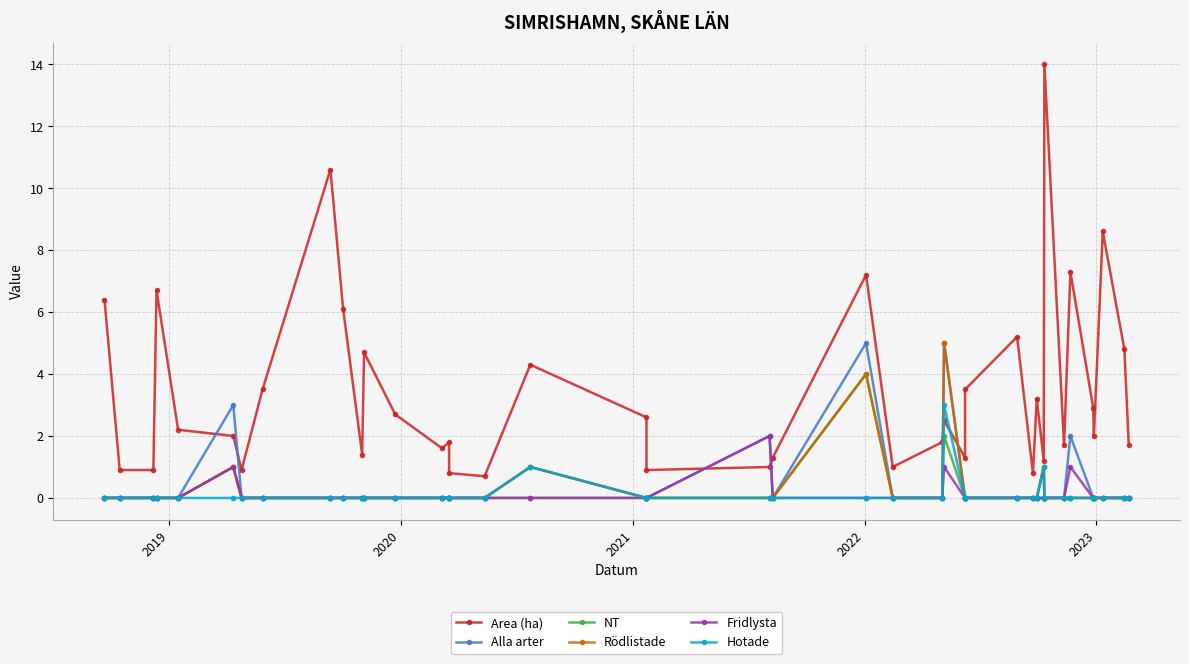

Does the chart display data point markers on the line(s)?

Yes